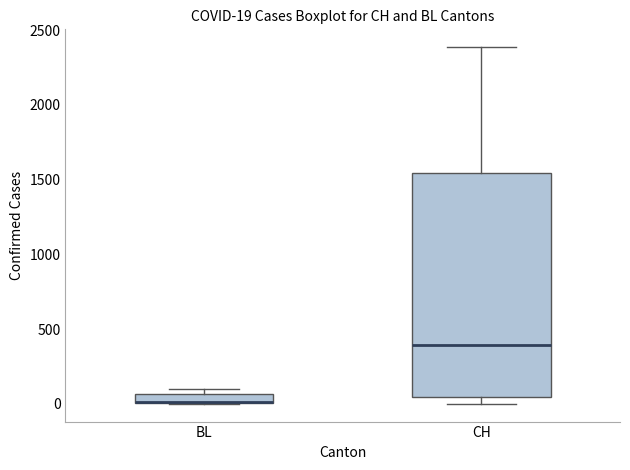

Which box's median line is the lowest?

BL